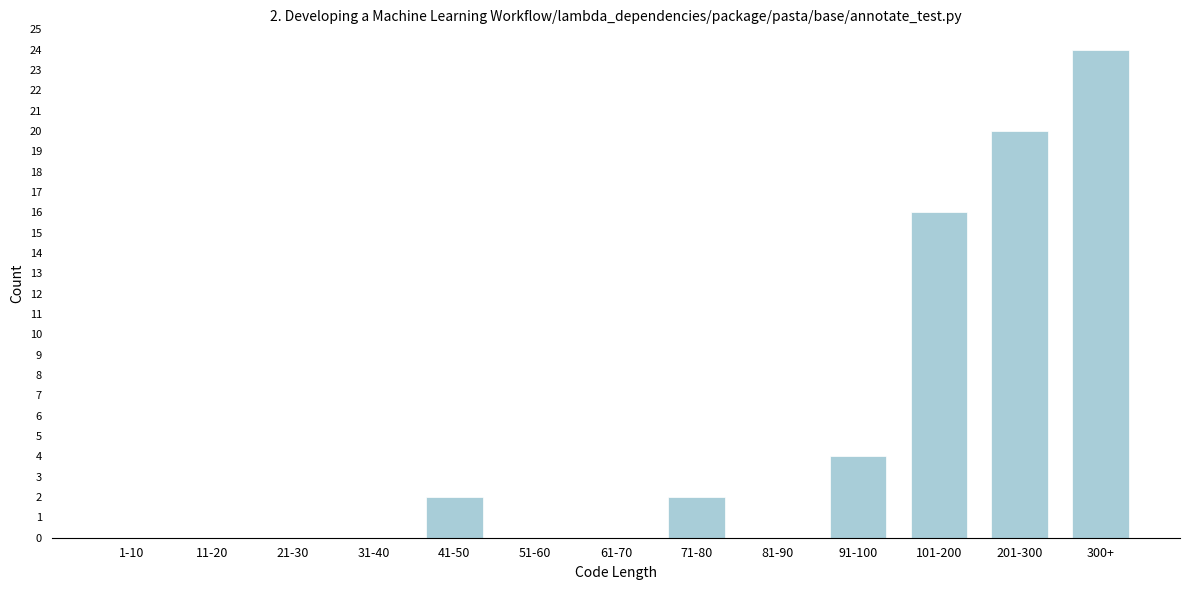

Reading left to right, transcribe all the data shown in this chart.

1-10=0	11-20=0	21-30=0	31-40=0	41-50=2	51-60=0	61-70=0	71-80=2	81-90=0	91-100=4	101-200=16	201-300=20	300+=24